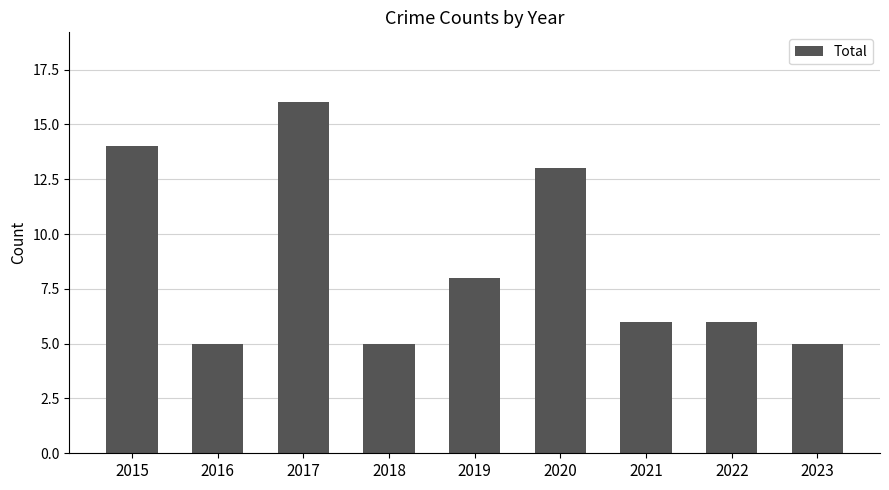

What value does the data have at 2020?

13